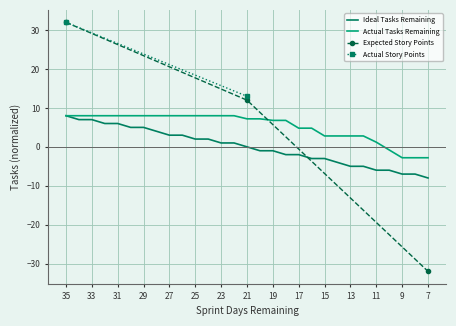

What is the lowest value of the Ideal Tasks Remaining series?

-8.0